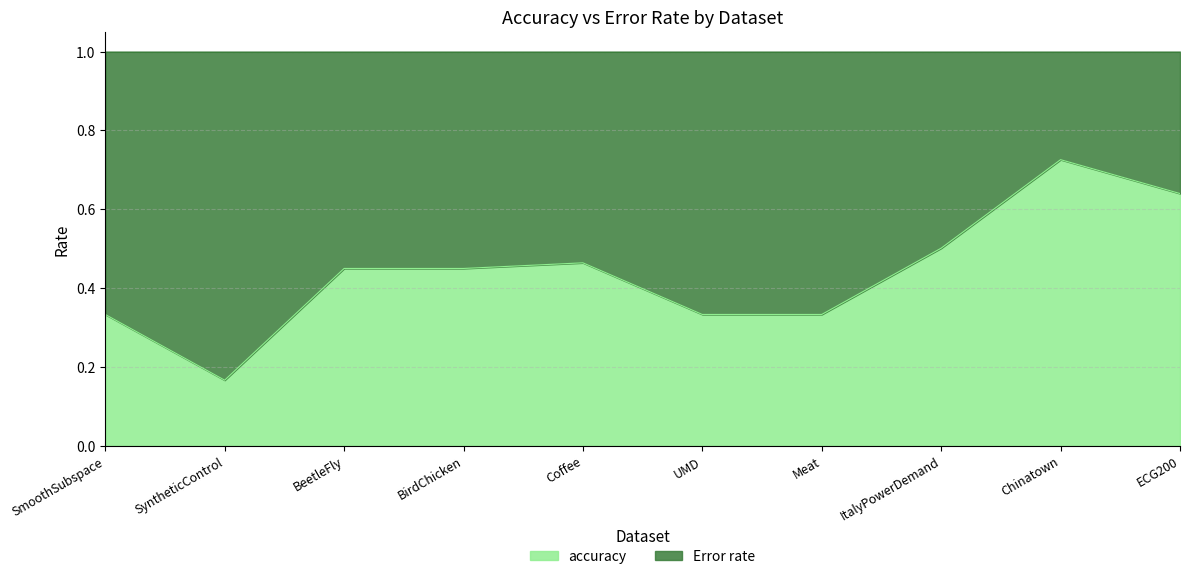

What is the minimum value shown in the chart?

0.2